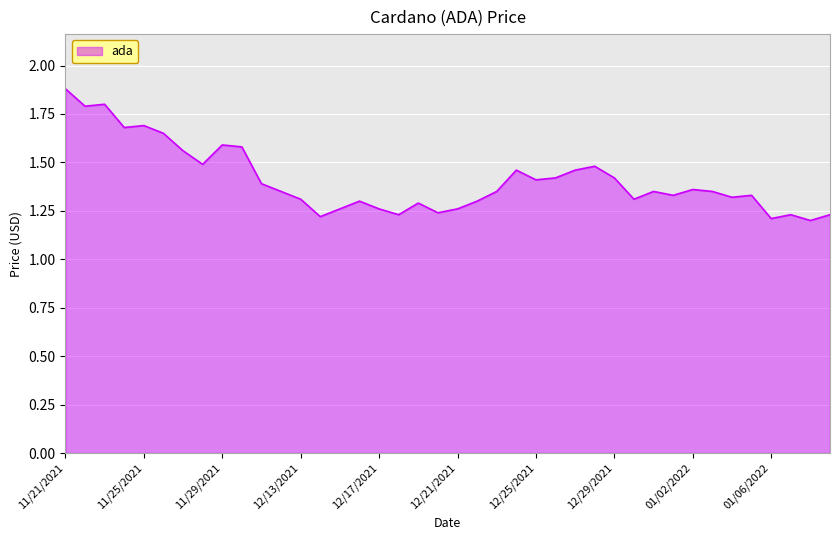

What is the greatest value displayed?

1.9